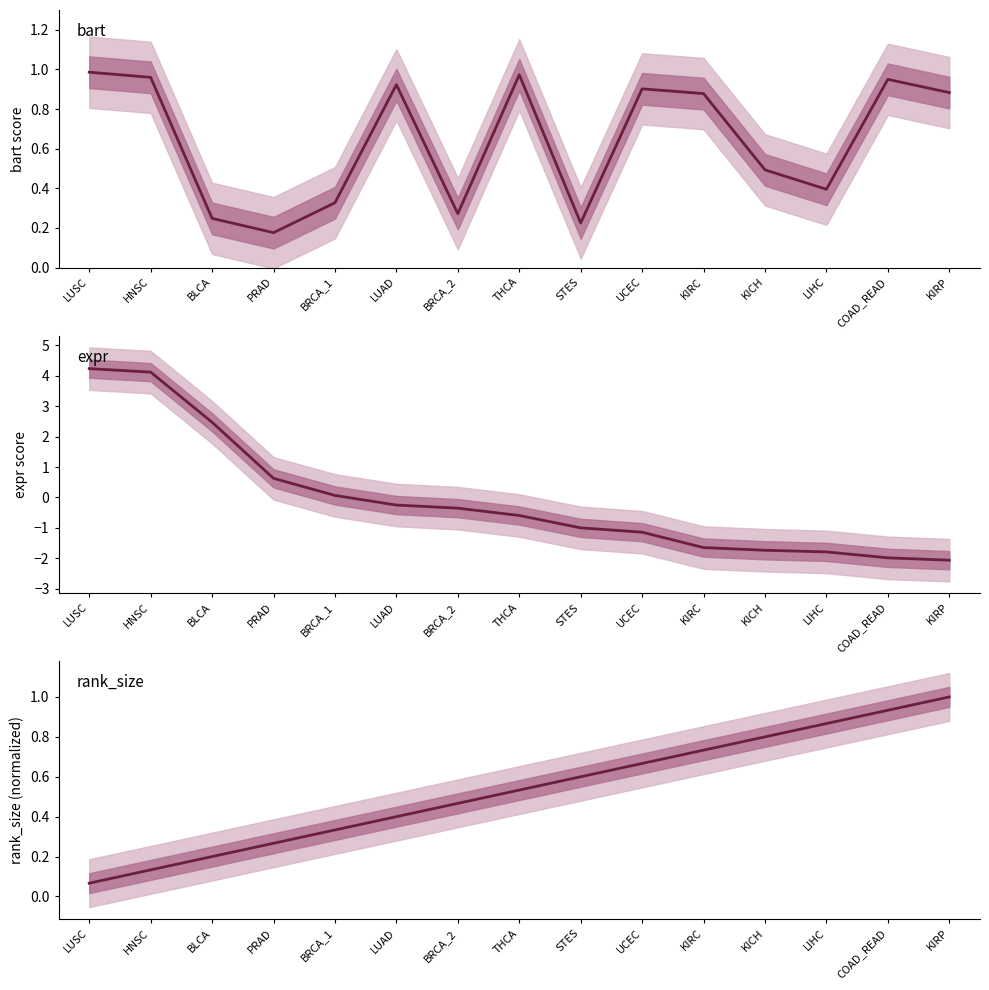

At PRAD, list the series in order from largest to smallest.

expr, rank_size, bart